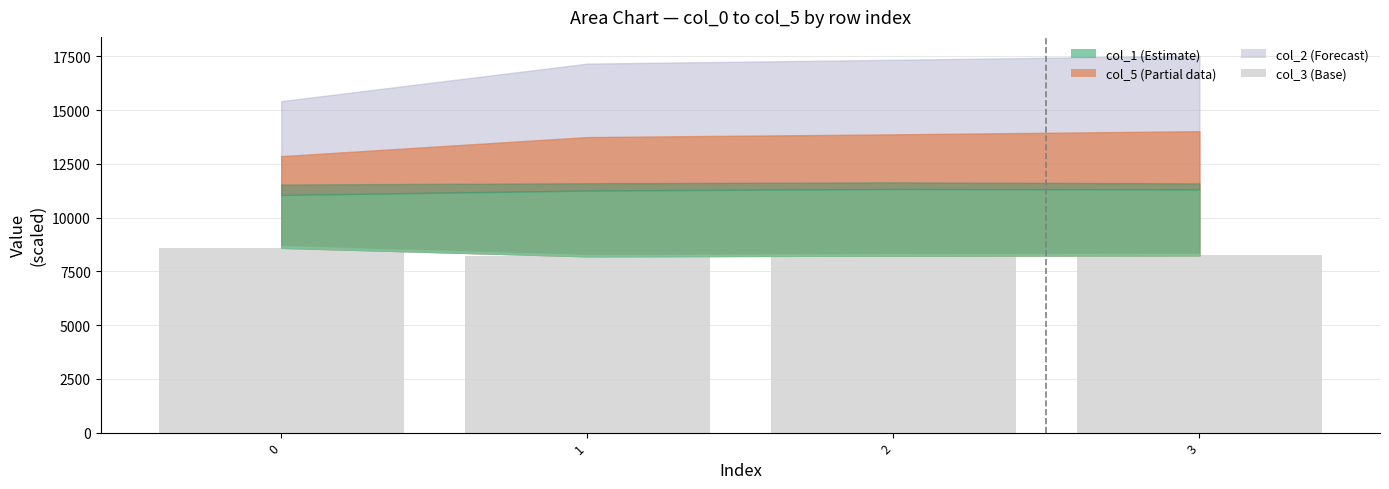

What is the minimum value shown in the chart?

8200.2